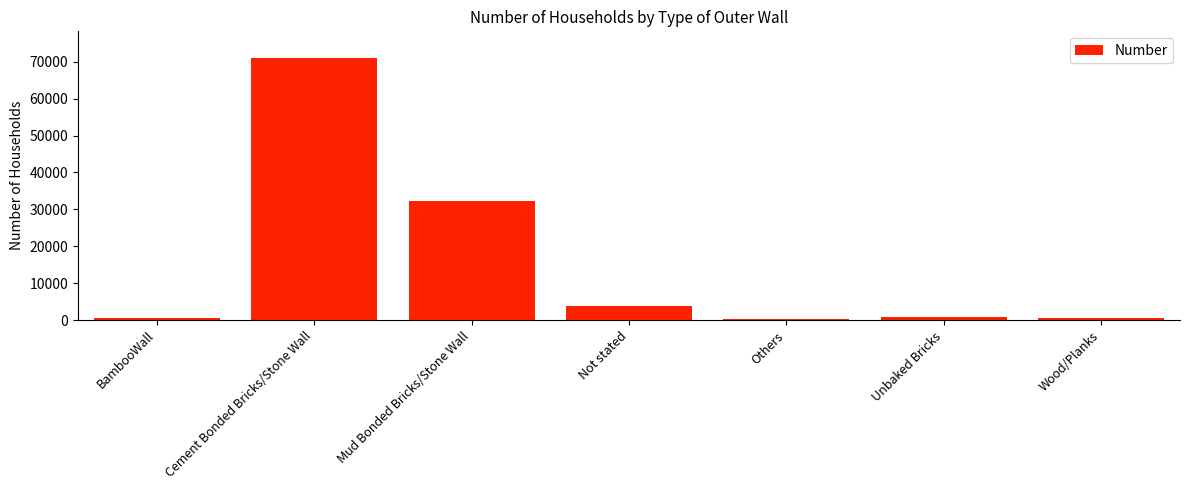

Which has a higher value, Cement Bonded Bricks/Stone Wall or Others?

Cement Bonded Bricks/Stone Wall